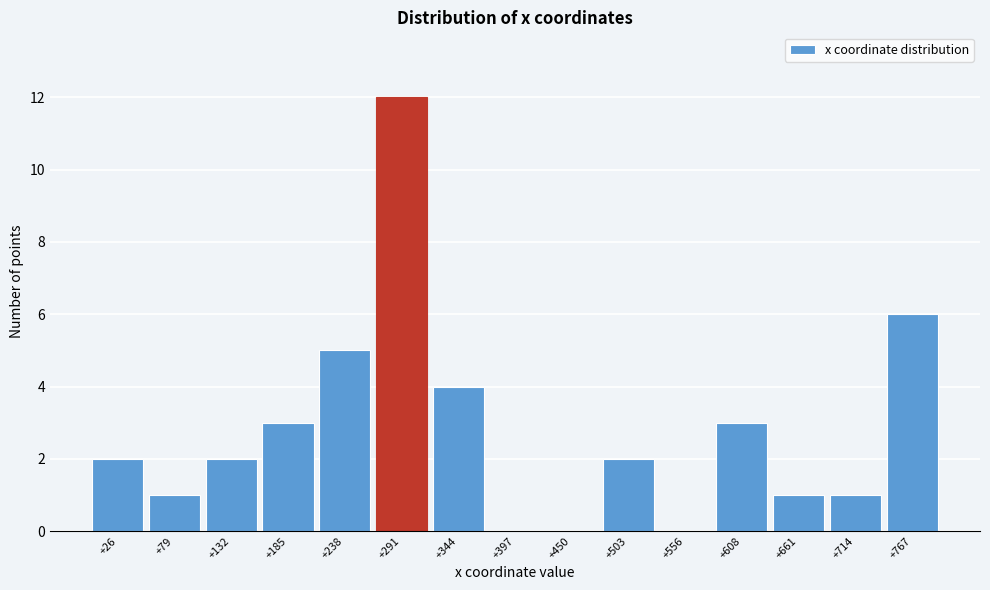

Reading left to right, extract all data points from this chart.

+26=2	+79=1	+132=2	+185=3	+238=5	+291=12	+344=4	+397=0	+450=0	+503=2	+556=0	+608=3	+661=1	+714=1	+767=6